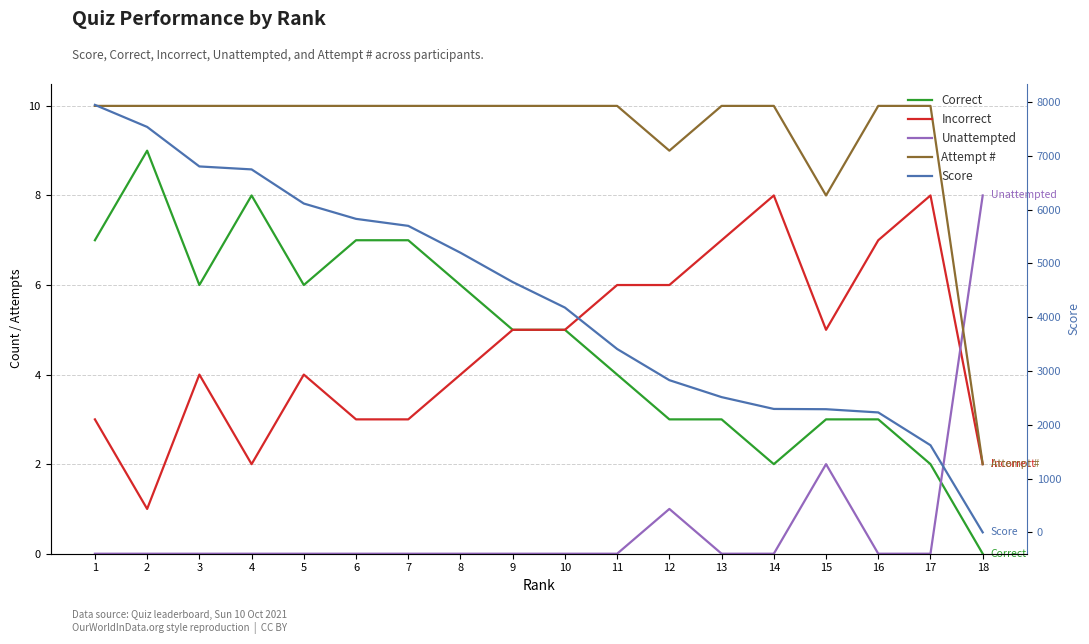

True or false: Score and Incorrect cross at least once.

True